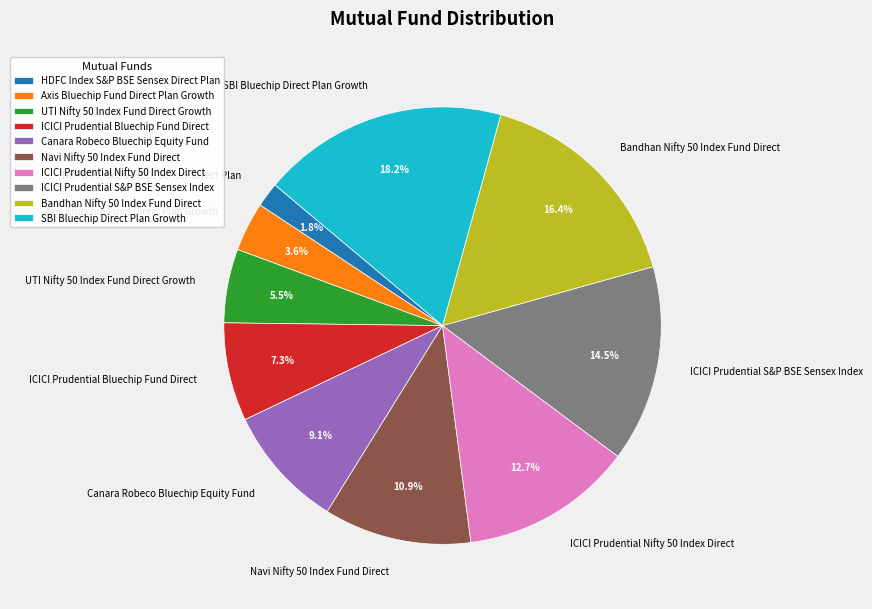

What is the total percentage of SBI Bluechip Direct Plan Growth and Axis Bluechip Fund Direct Plan Growth?

21.8%